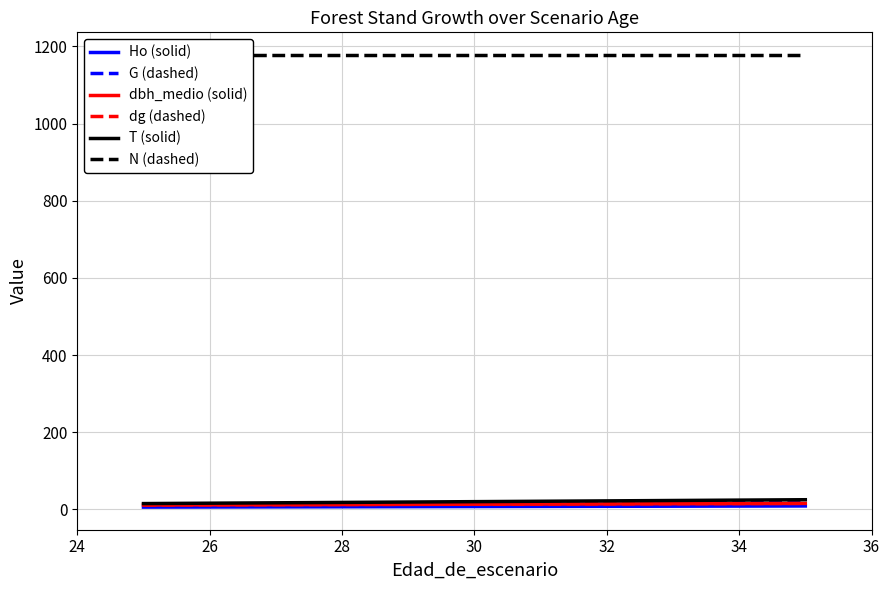

What is the value of the T (solid) point at the 3rd from the left?

25.0